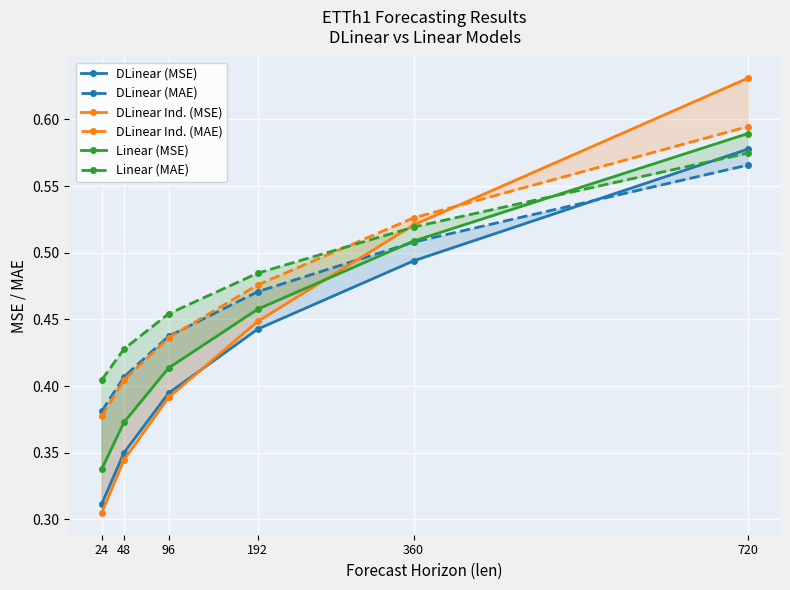

Between 24 and 192, which is larger?

192